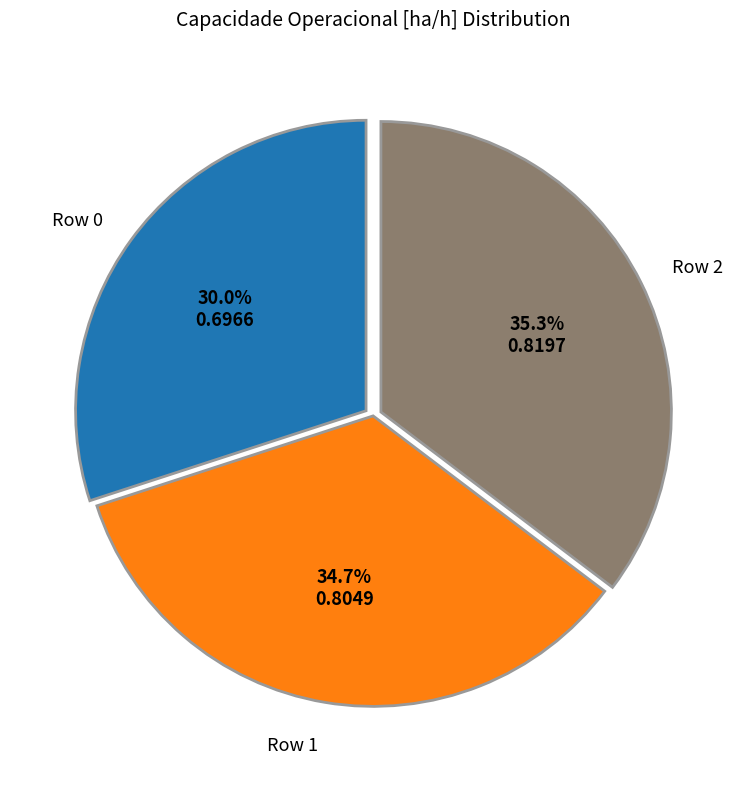

To the nearest percent, what is the difference between the largest and smallest slice percentages?

5%